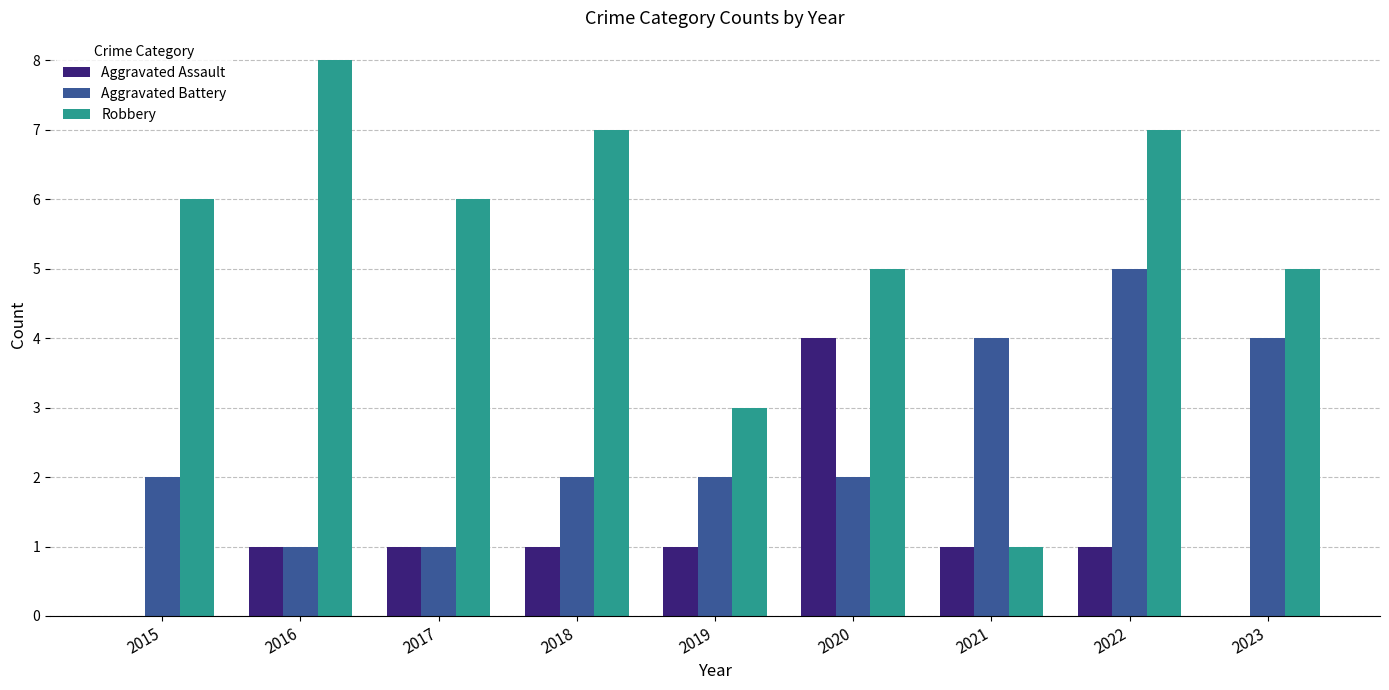

What value does the Robbery series have at 2017?

6